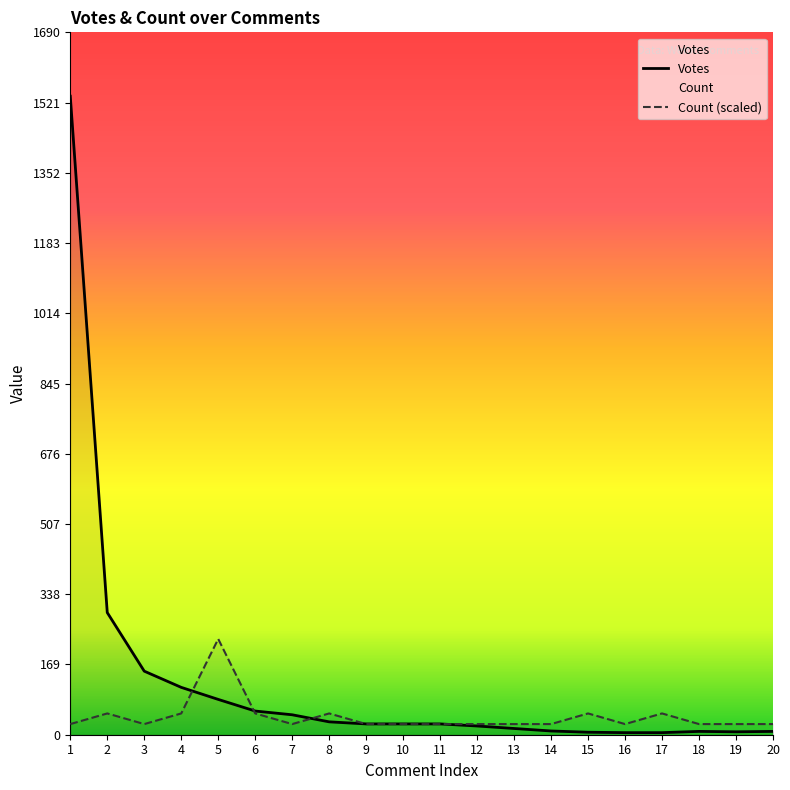

What is the value of the Votes point at the 1st from the left?

1537.0